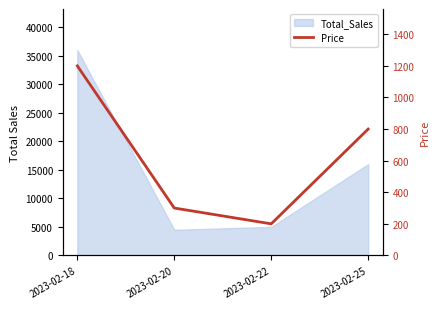

Where does the data first go above 800?

2023-02-18